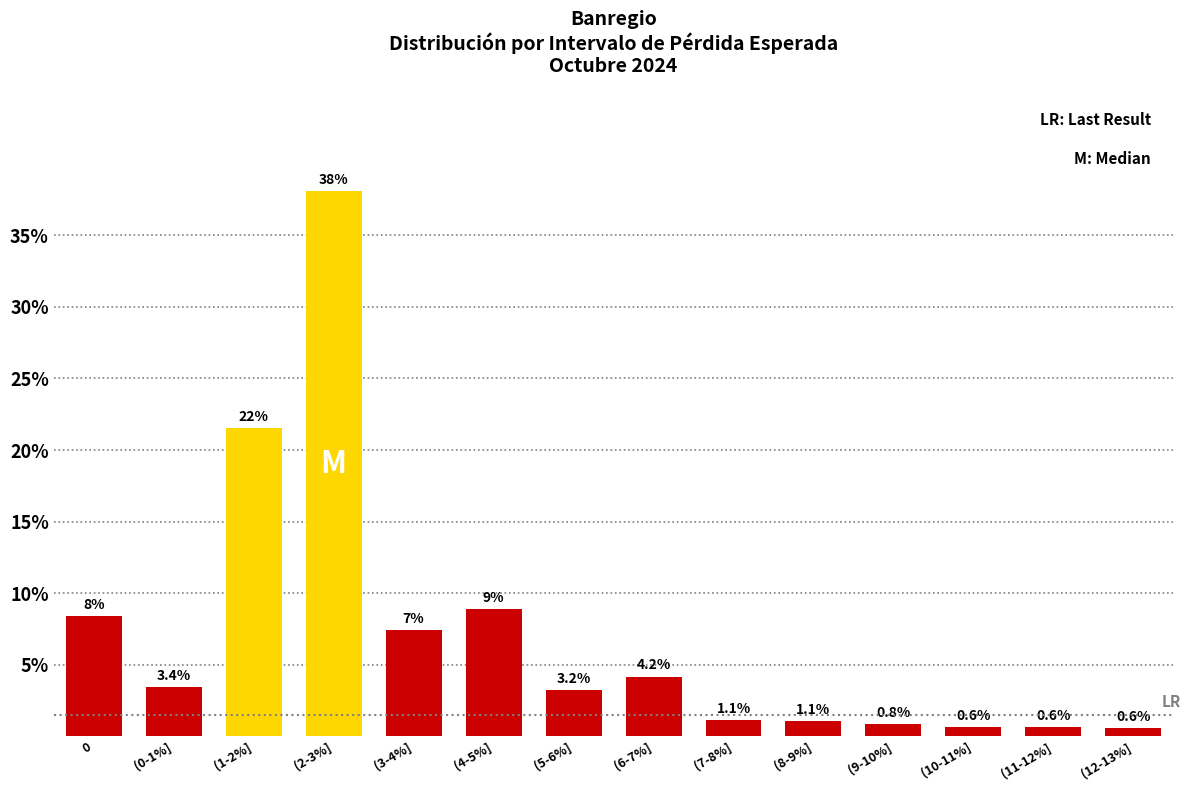

Reading left to right, transcribe all the data shown in this chart.

0=8.4	(0-1%]=3.4	(1-2%]=21.5	(2-3%]=38.1	(3-4%]=7.4	(4-5%]=8.9	(5-6%]=3.2	(6-7%]=4.2	(7-8%]=1.1	(8-9%]=1.1	(9-10%]=0.8	(10-11%]=0.6	(11-12%]=0.6	(12-13%]=0.6